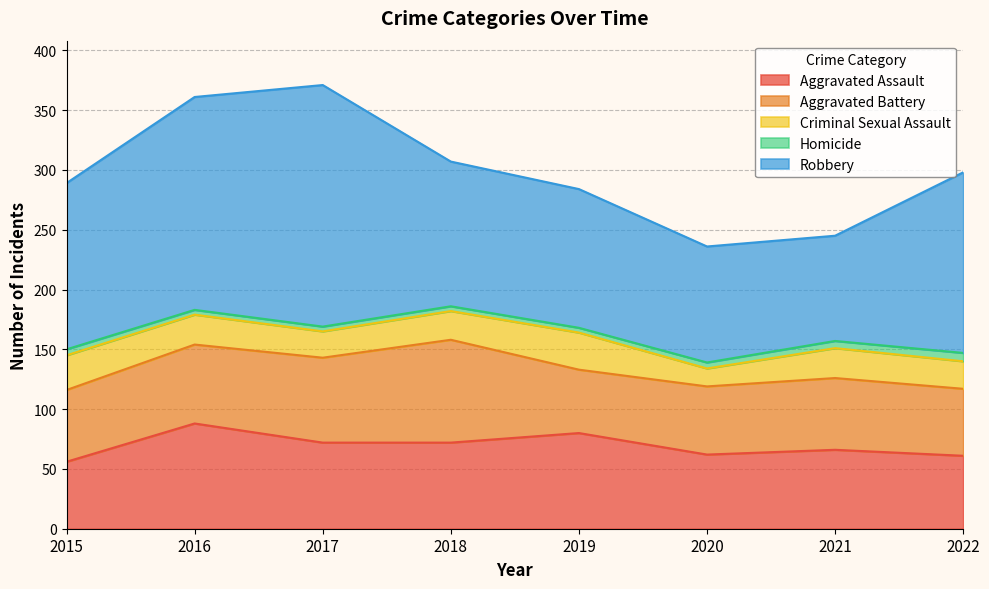

At how many categories does at least one series exceed 150?

3